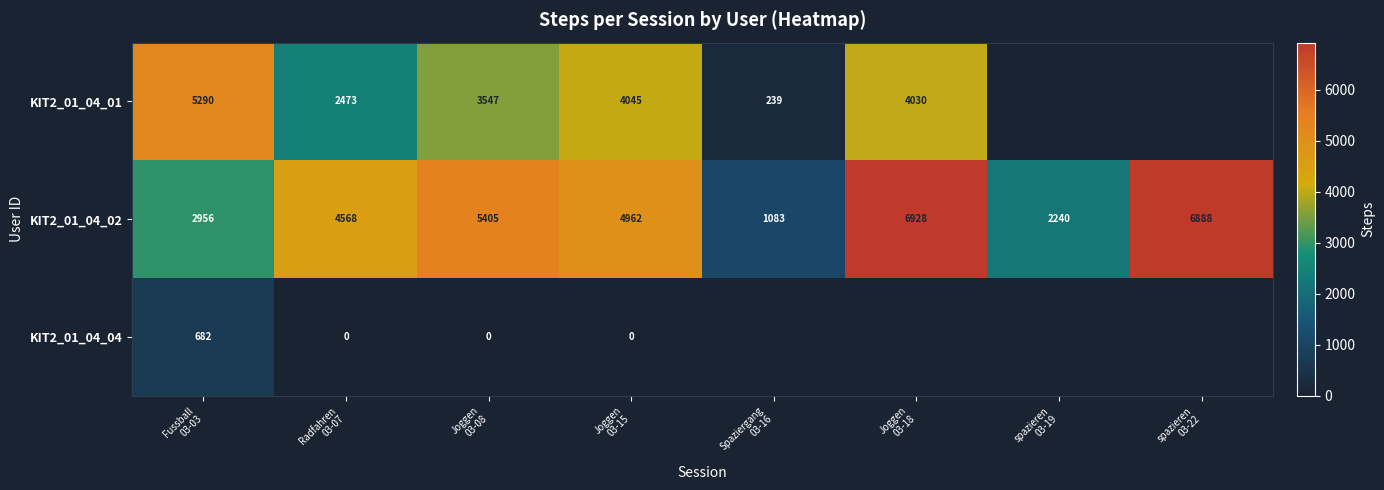

What is the difference between the maximum and minimum values in the KIT2_01_04_02 series?

5845